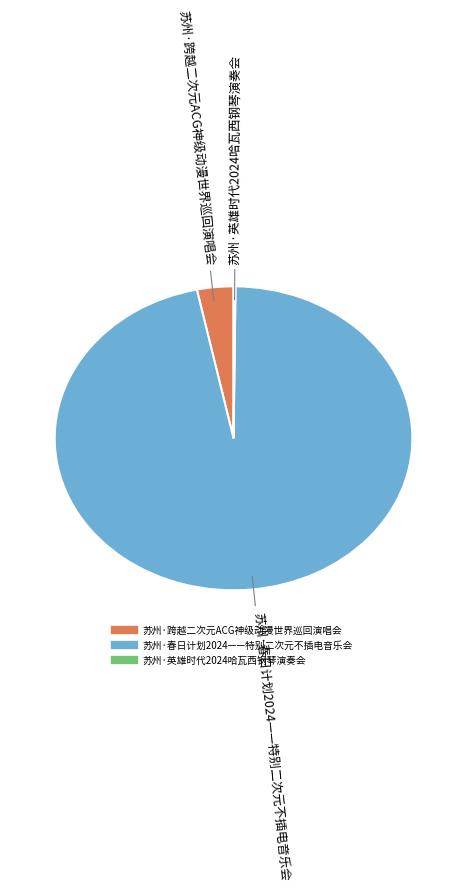

Which slice is the largest?

苏州·春日计划2024——特别二次元不插电音乐会